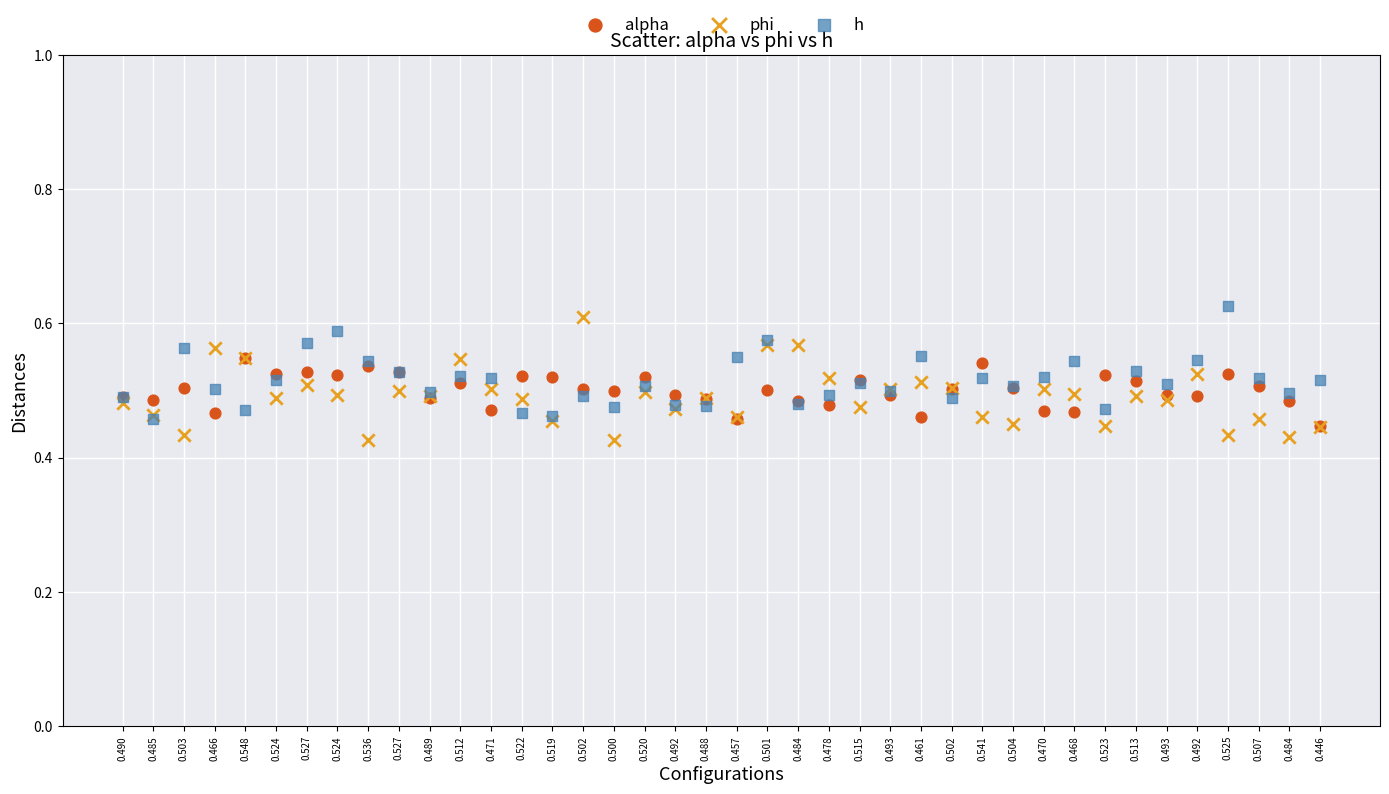

What are all the series names shown in the legend?

alpha, phi, h